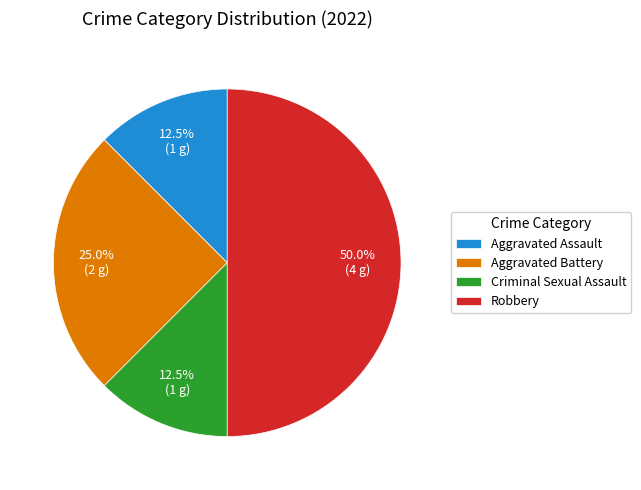

Do Aggravated Assault and Aggravated Battery together represent more than half of the pie?

No